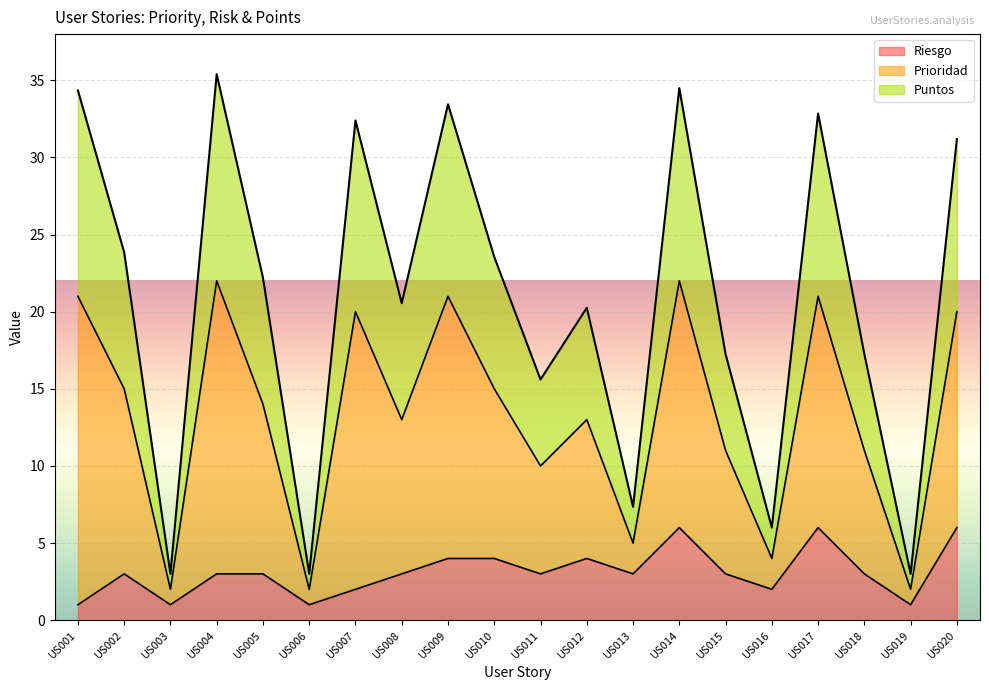

How many data points in Riesgo are less than 3?

6